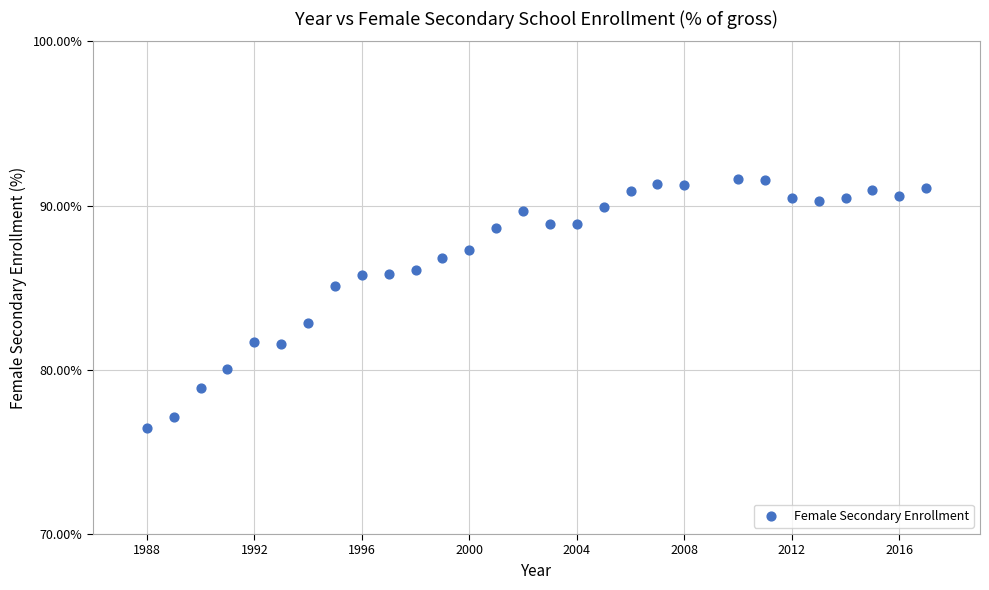

What is the range of X values (max minus min)?

29.0